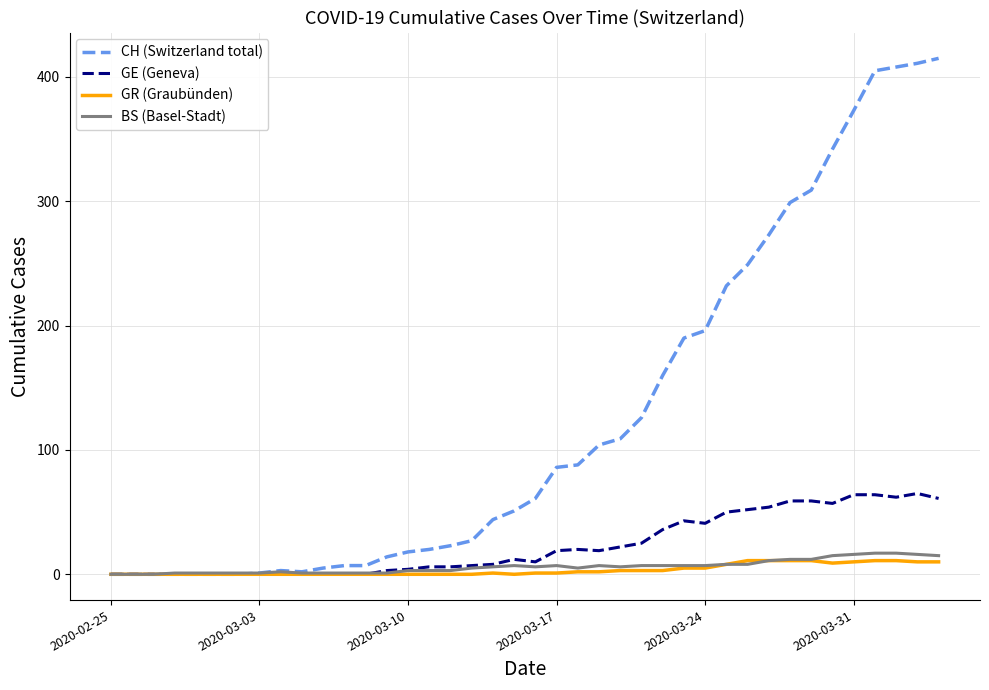

Which series has the largest total across all categories?

CH (Switzerland total)